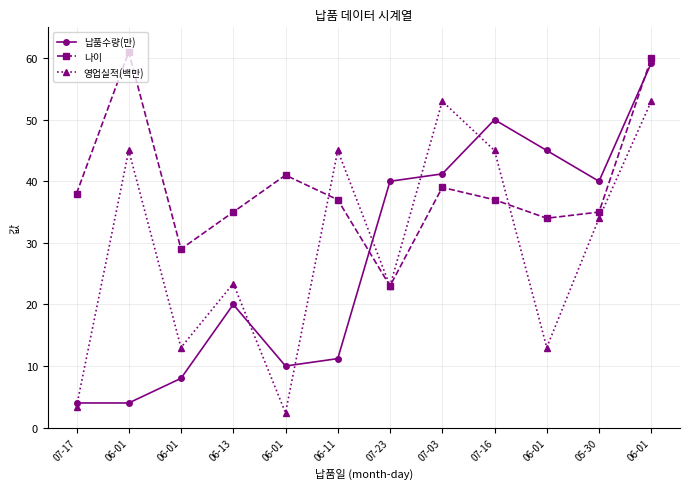

What is the difference between the highest and lowest values at 06-01?

57.0